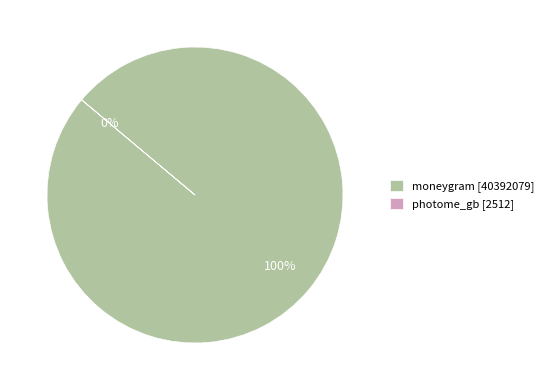

Count the number of slices in the pie.

2